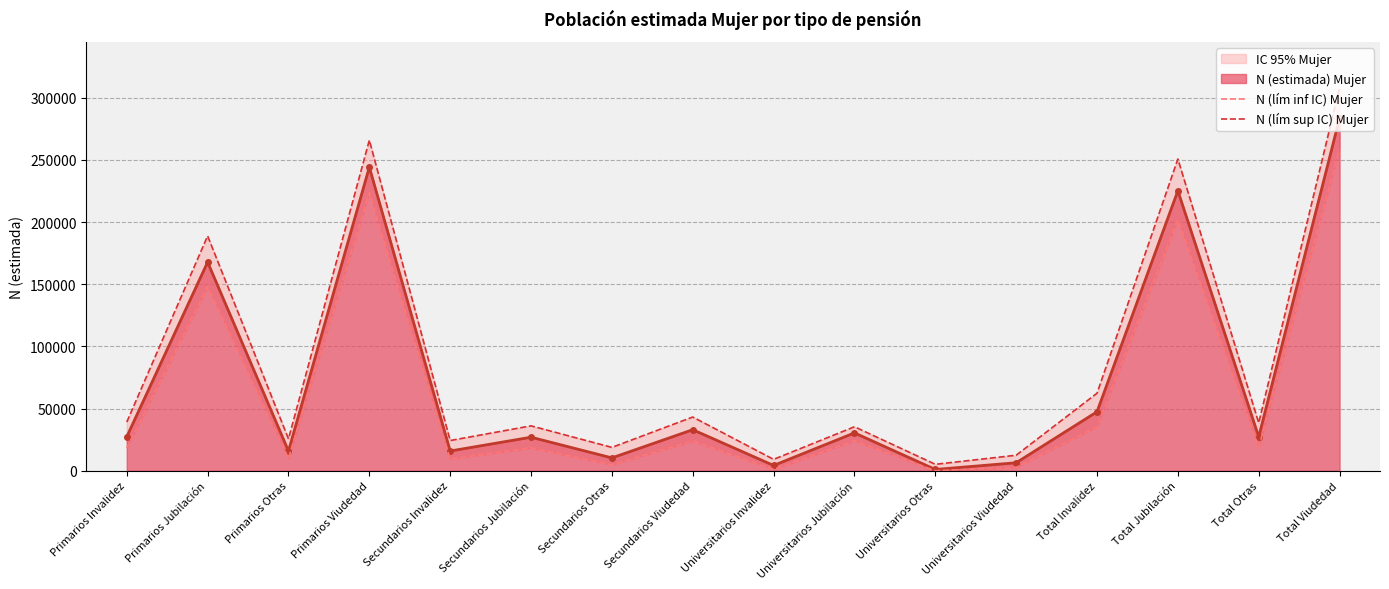

What is the approximate value of N (lím sup IC) Mujer at Universitarios Jubilación, to the nearest 100?

35300